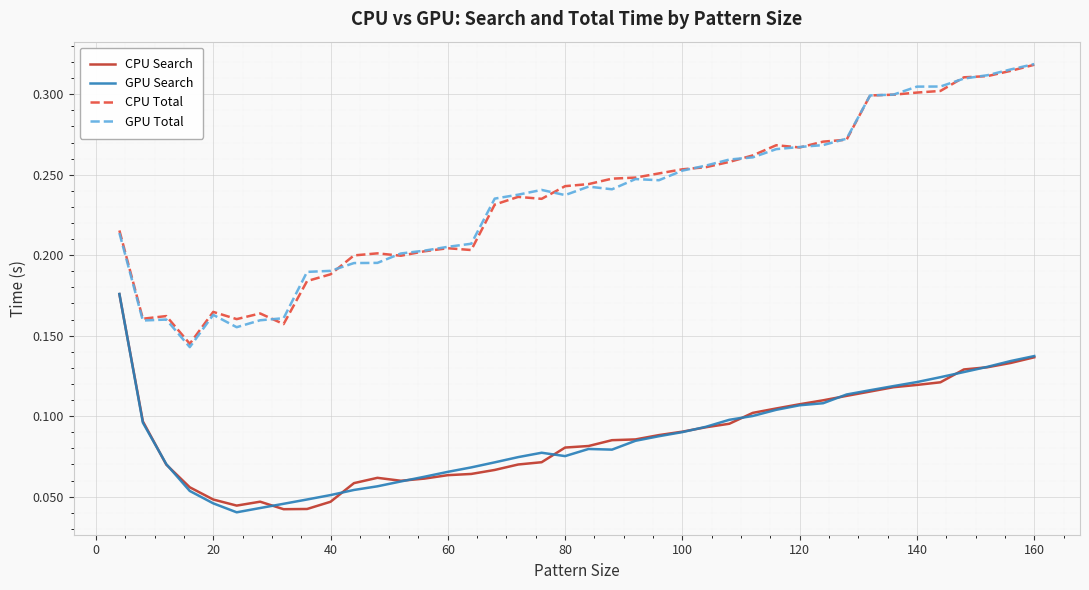

Which series has the largest range (max minus min)?

GPU Total